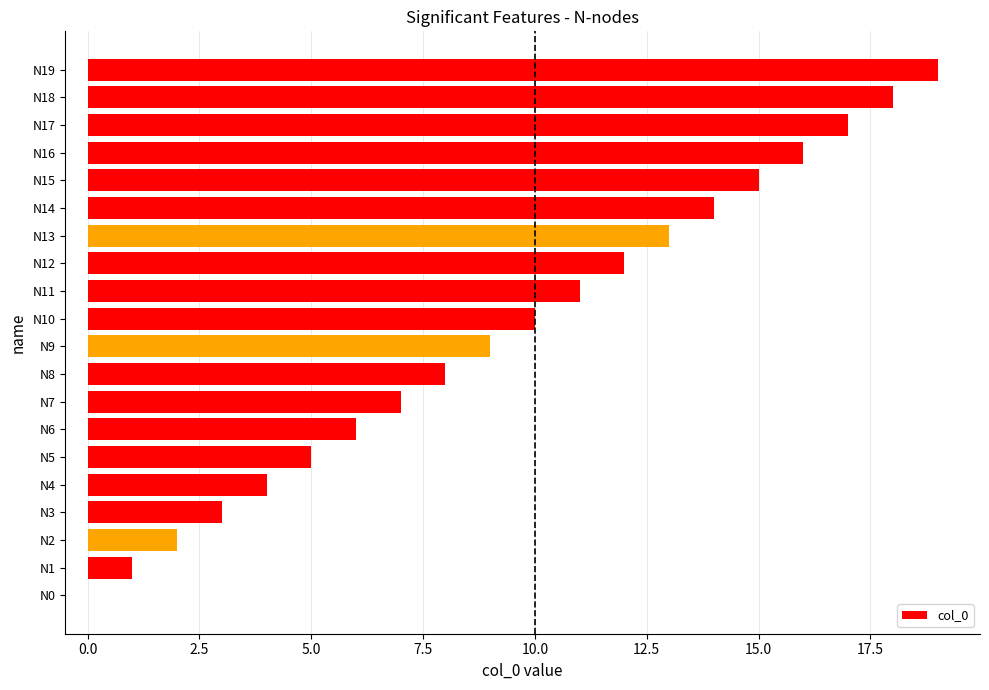

What is the change in value from N2 to N10?

+8